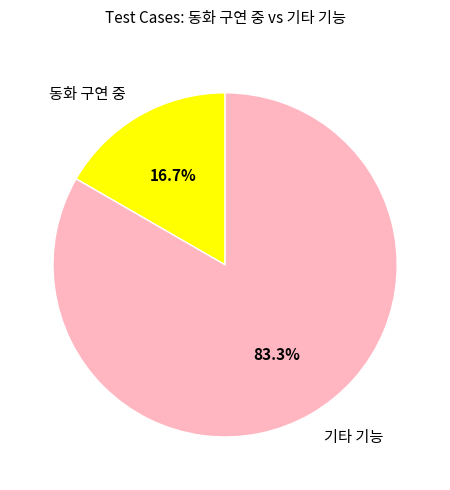

Is there any slice that represents more than half of the pie?

Yes